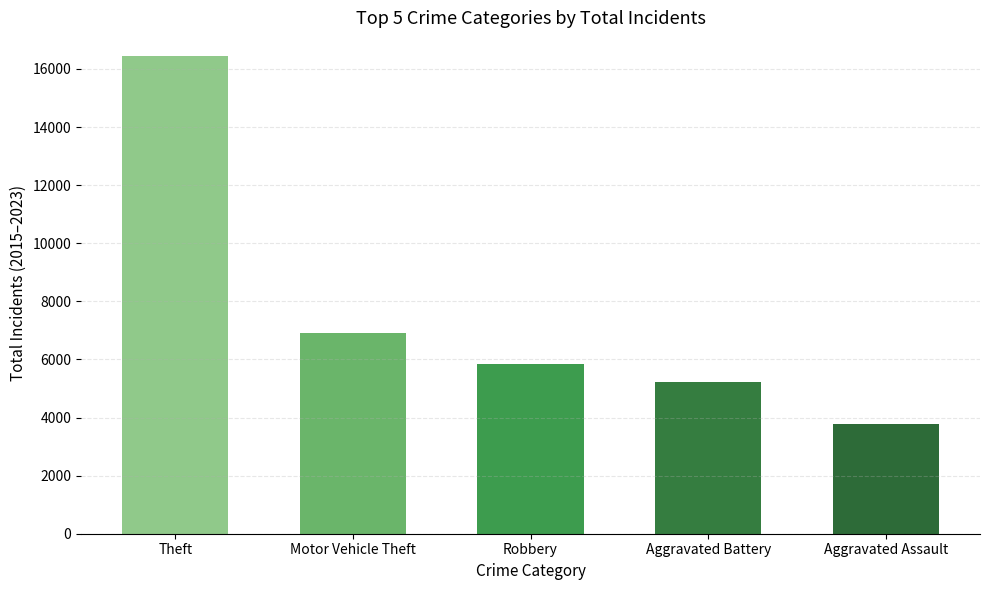

What is the maximum value shown in the chart?

16439